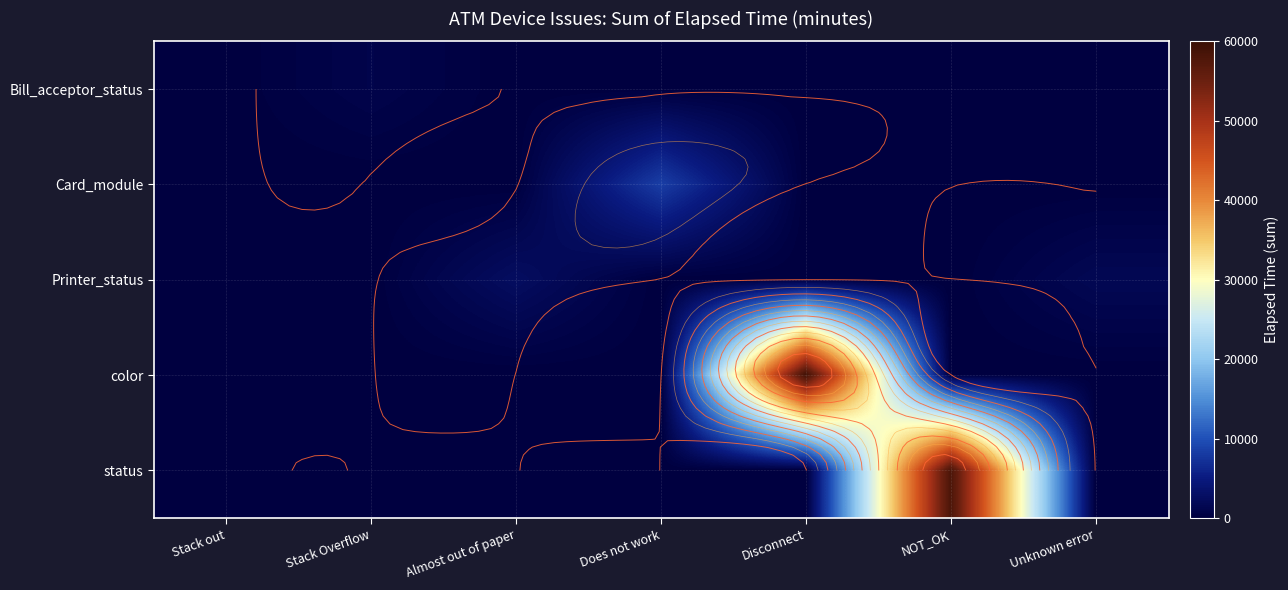

What is the difference between the highest and lowest values at Does not work?

8429